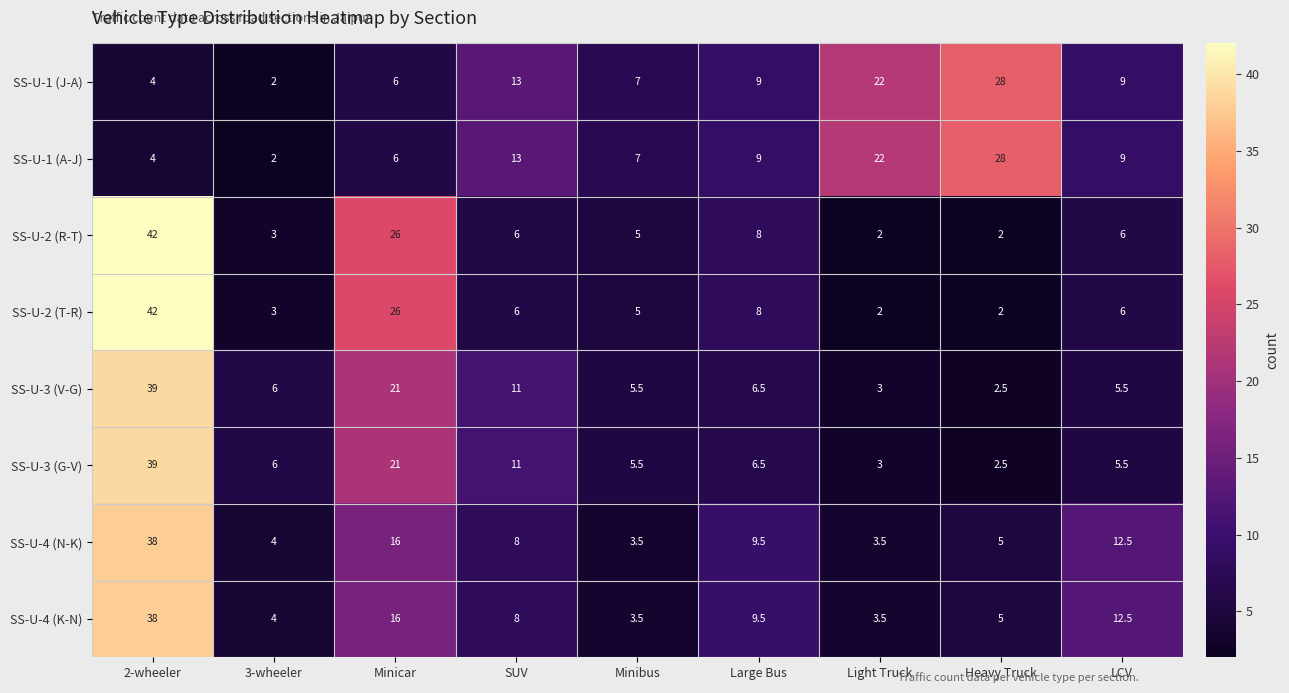

How many series are shown in this chart?

8